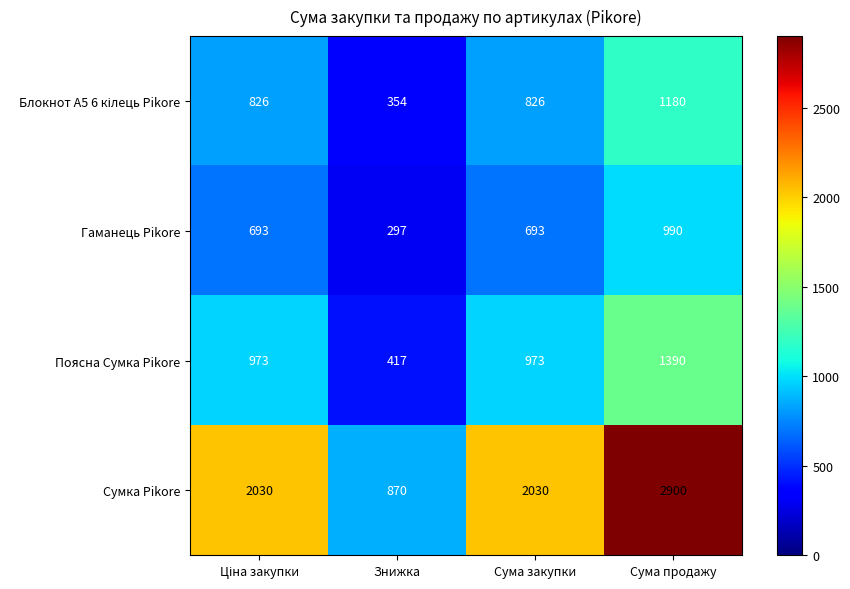

At how many categories does at least one series exceed 859?

4